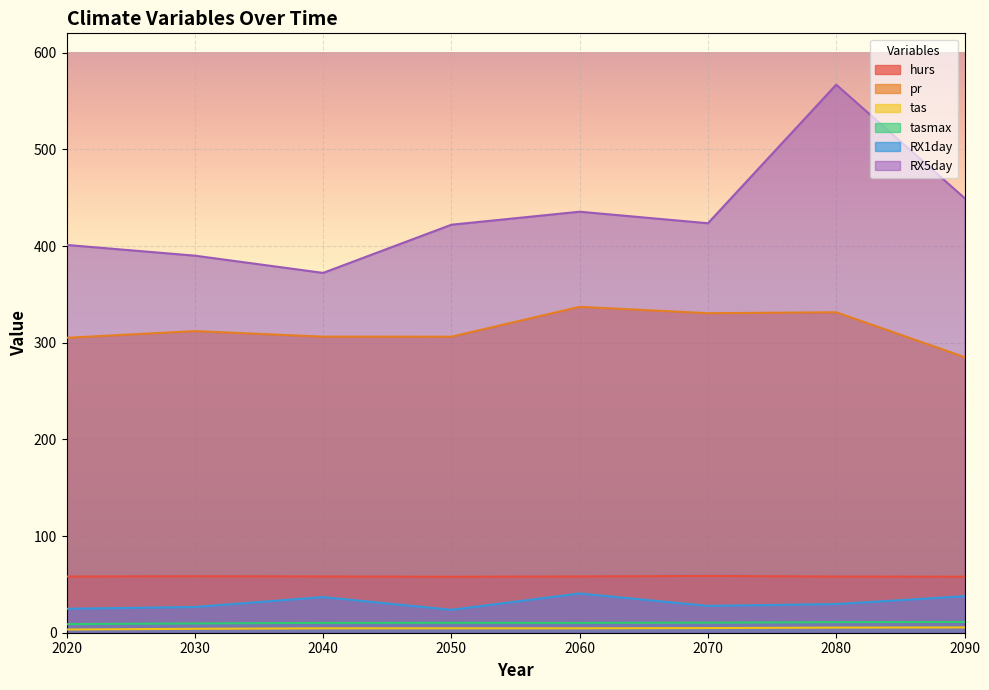

List the labels in order of RX1day value, largest first.

2060, 2090, 2040, 2080, 2070, 2030, 2020, 2050